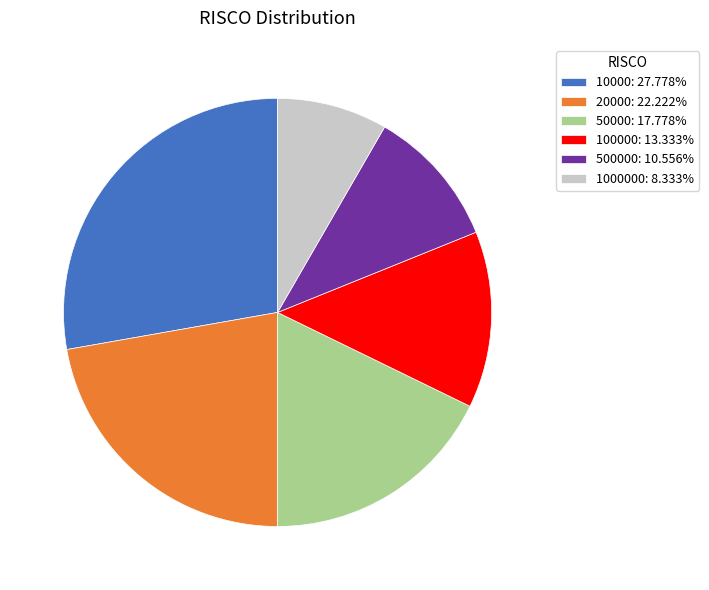

Is the sum of 100000: 13.333% and 50000: 17.778% greater than half?

No